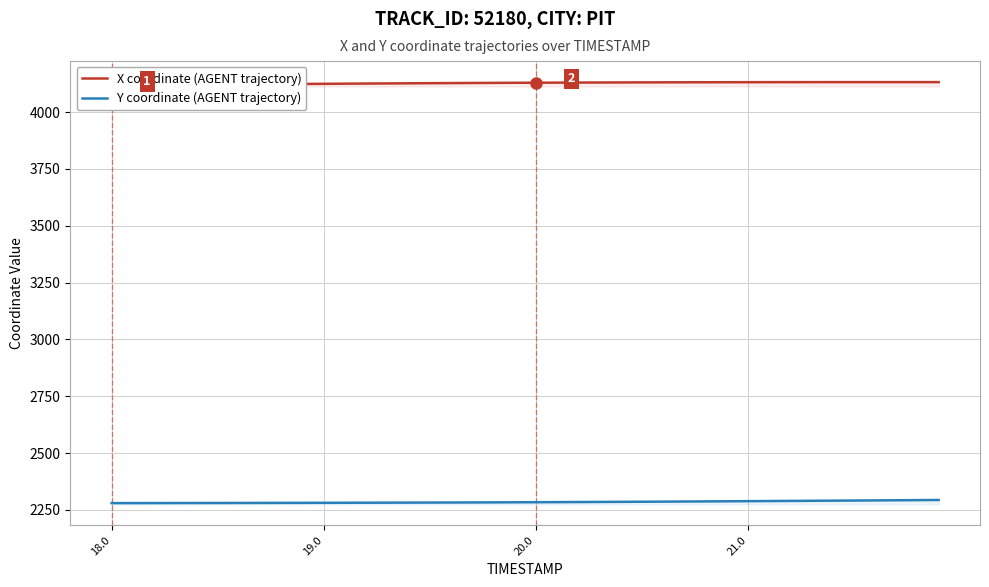

Where does the X coordinate (AGENT trajectory) series first go above 4129?

20